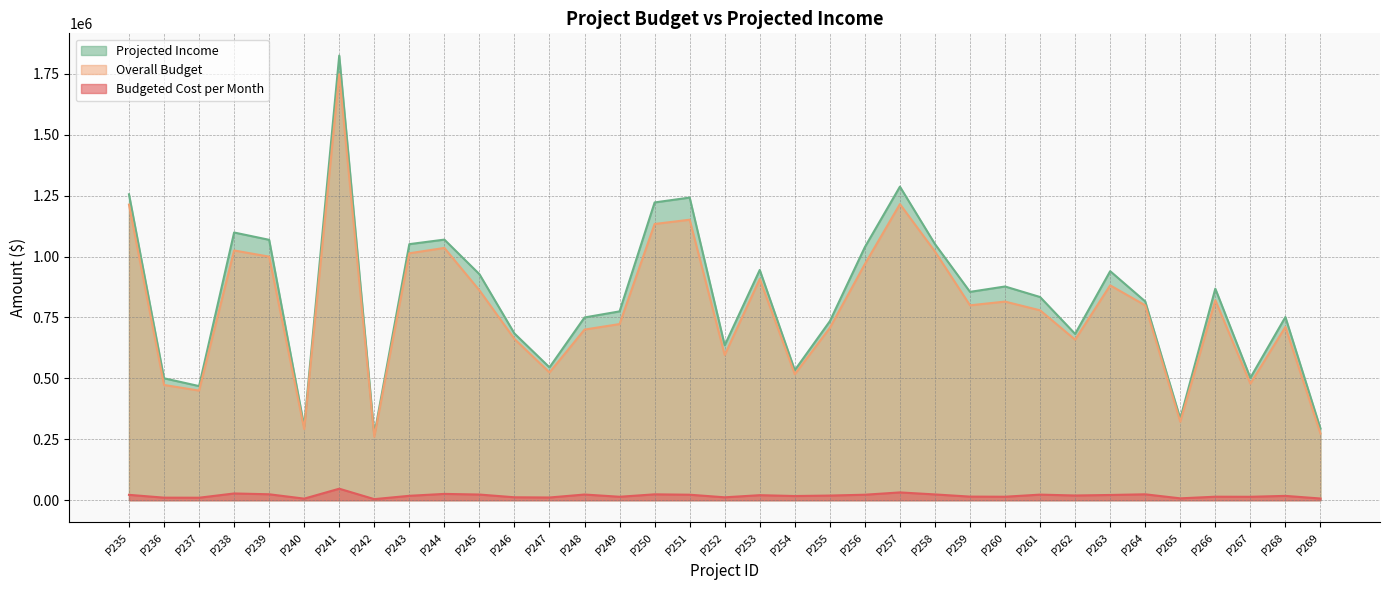

What is the sum of all Overall Budget values?

27543292.0